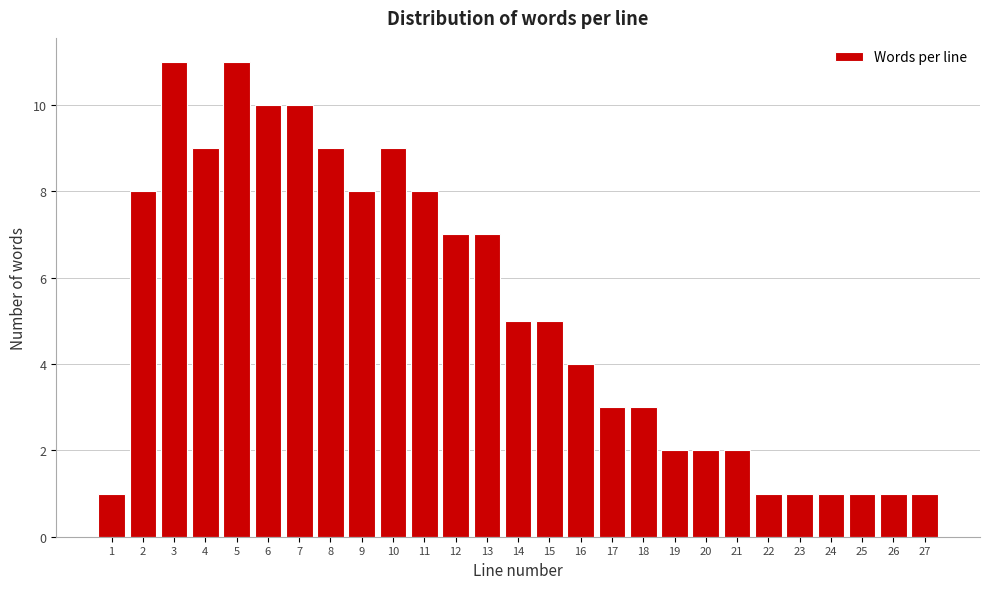

Reading right to left, what are all the values shown in this chart?

1	1	1	1	1	1	2	2	2	3	3	4	5	5	7	7	8	9	8	9	10	10	11	9	11	8	1